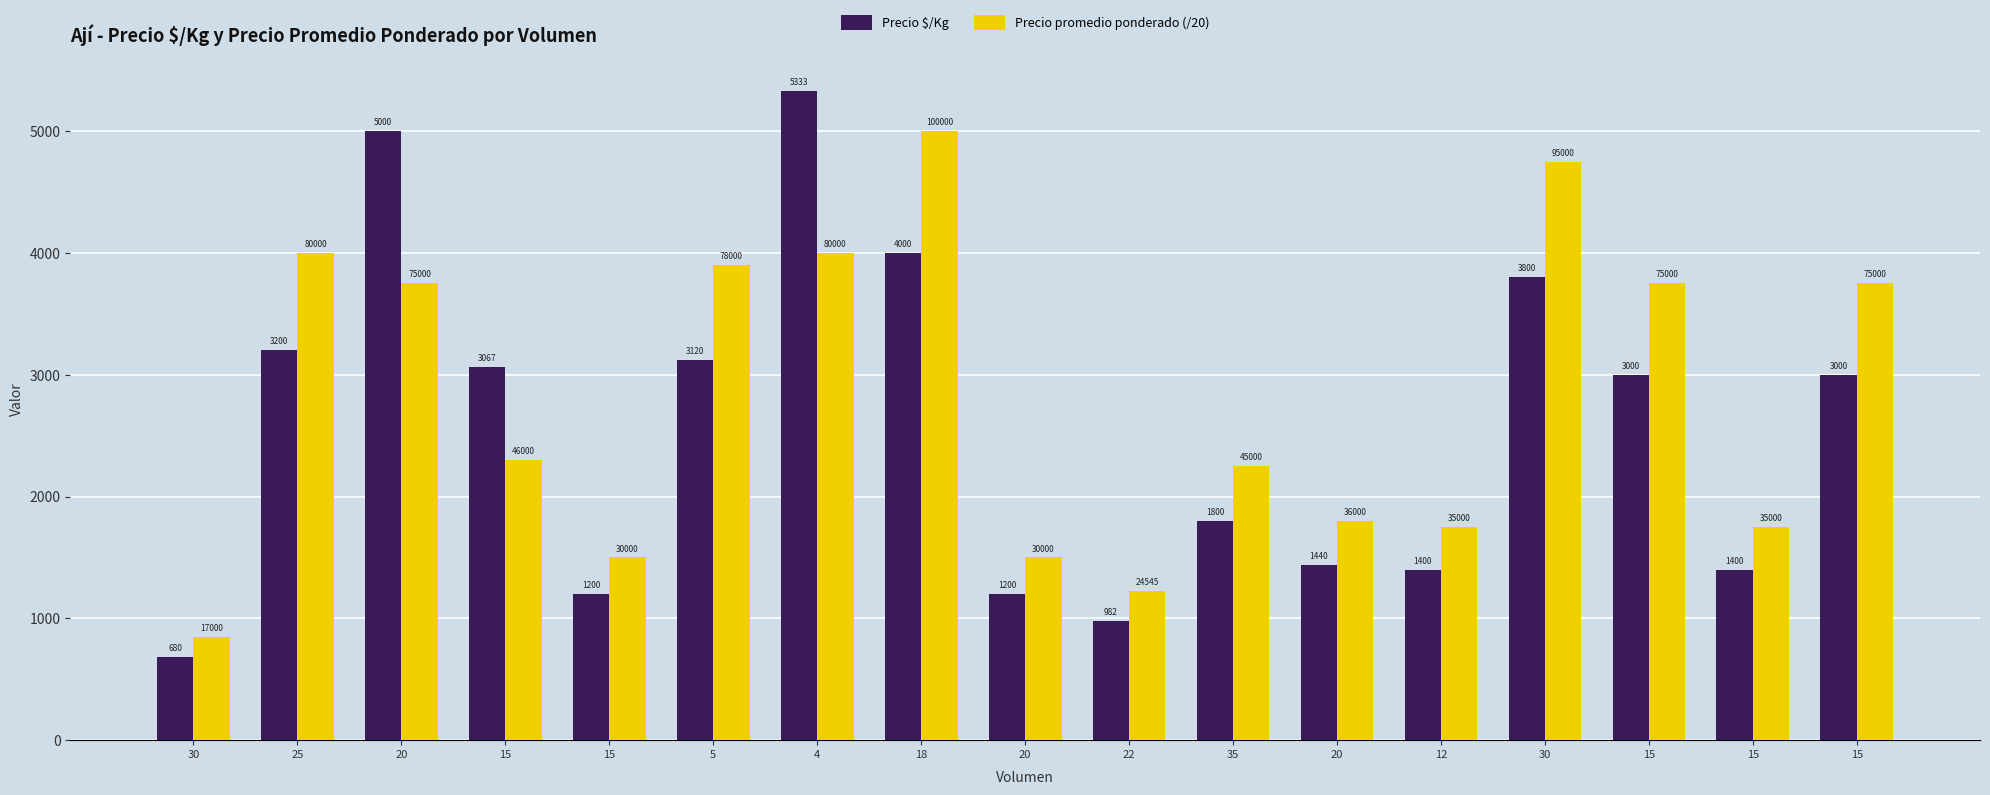

What is the sum of all Precio $/Kg values?

43622.0